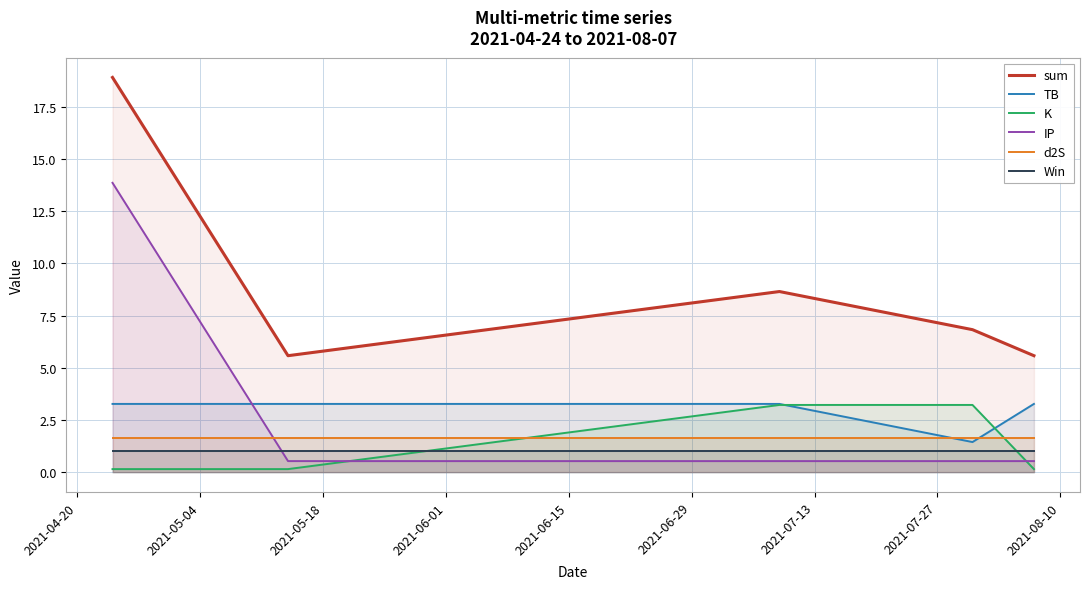

How many categories are shown in the chart?

5